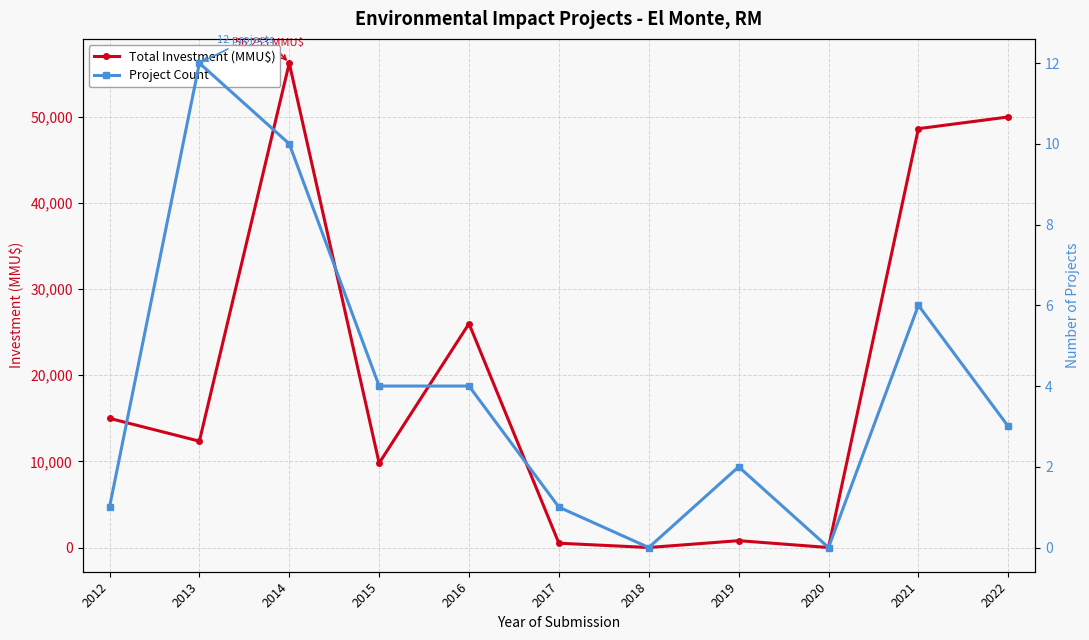

Which series has the widest spread of values?

Total Investment (MMU$)